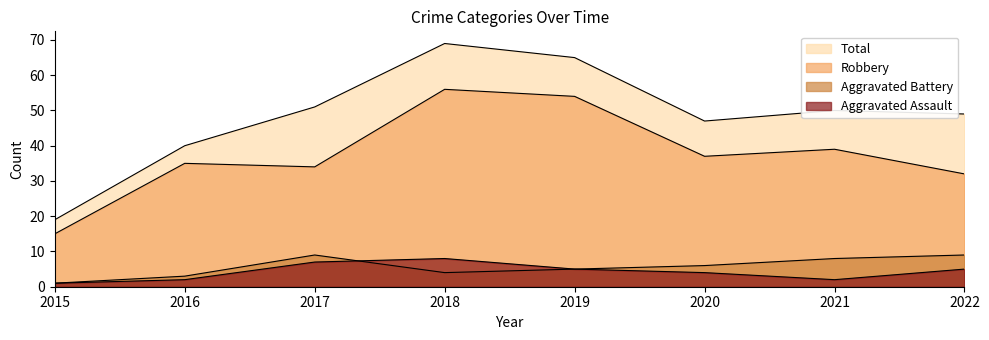

What is the spread (max minus min) of values at 2016?

38